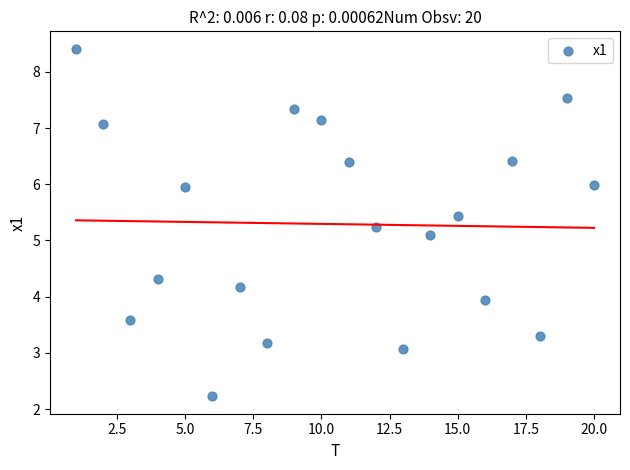

What Y value in the scatter plot is closest to 5?

5.1